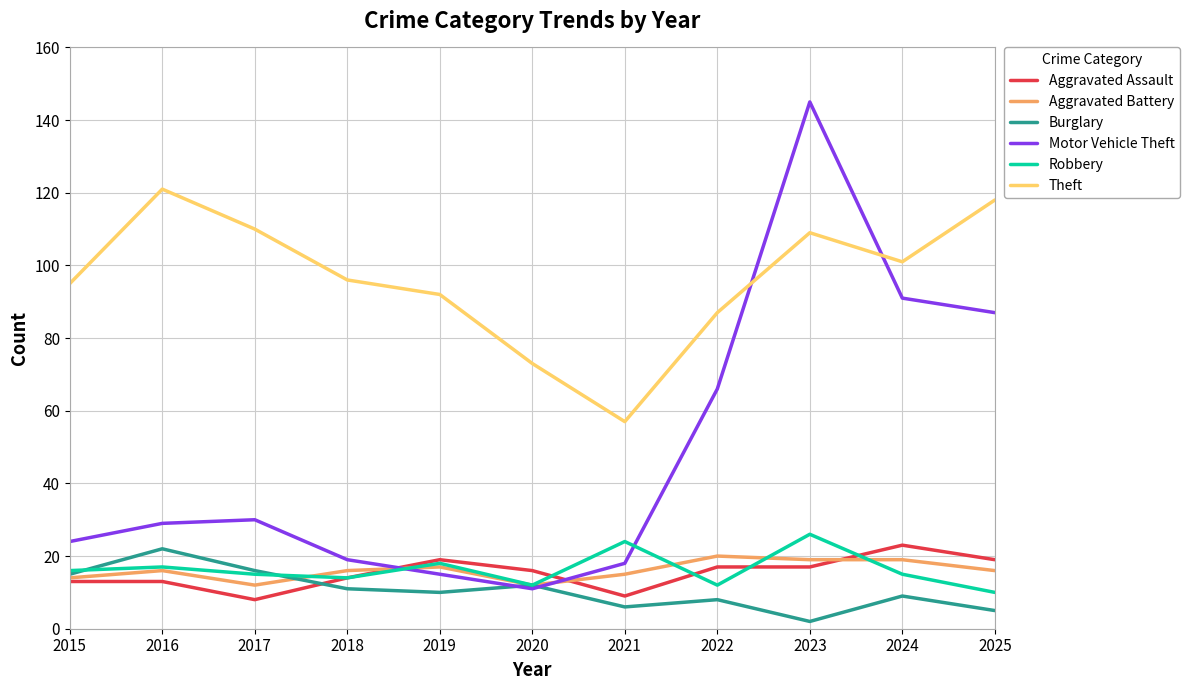

Which category has the highest value in the Burglary series?

2016